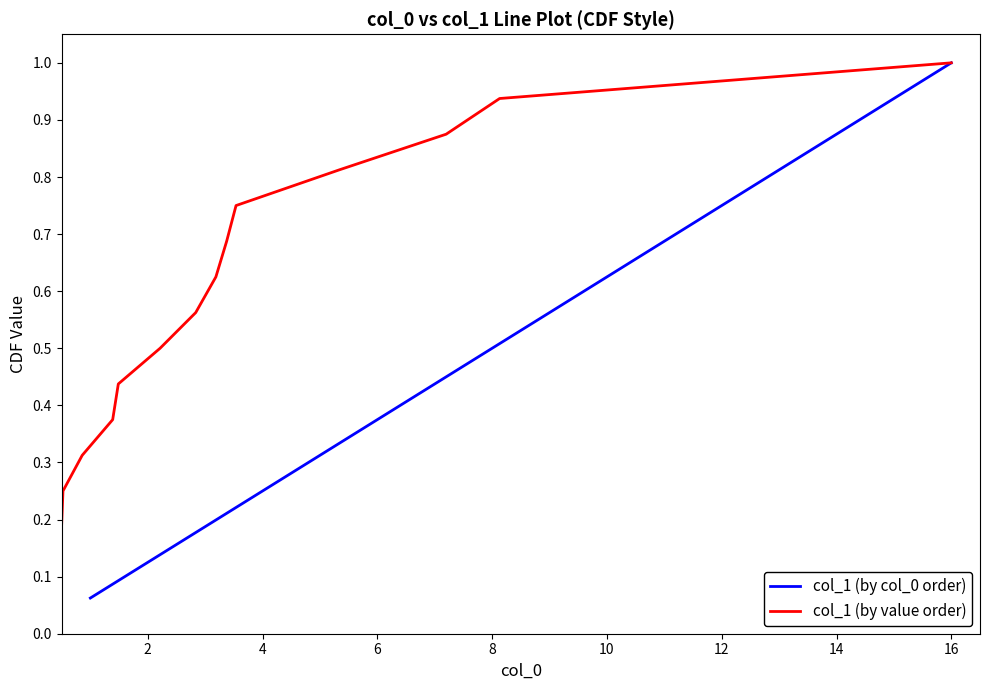

The value of col_1 (by col_0 order) at 8 is 0.3. True or false?

False